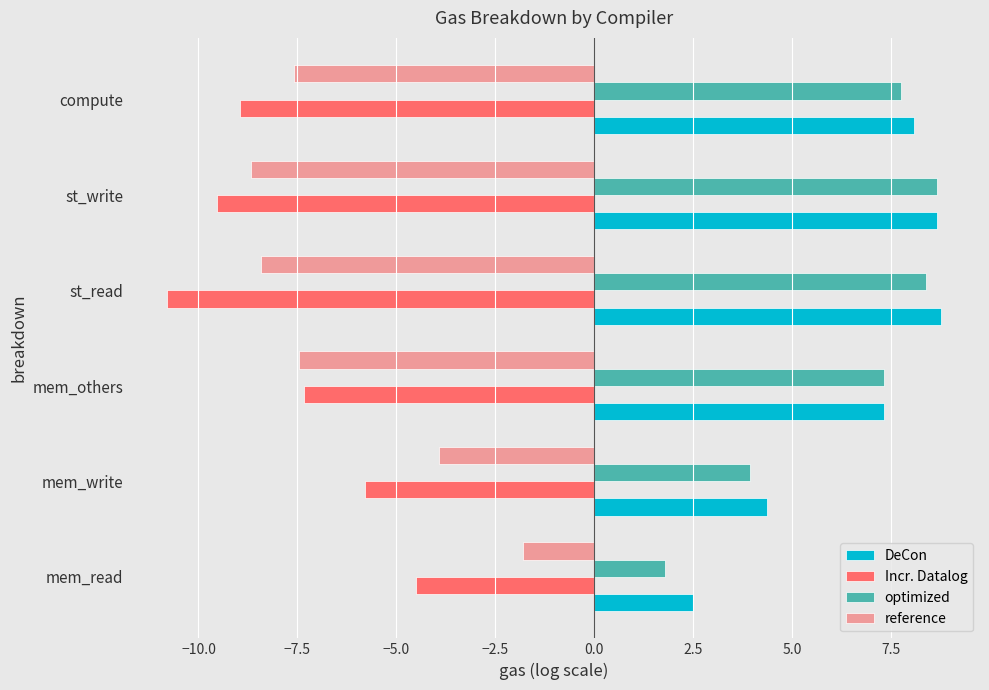

At which category does the chart reach its minimum across all series?

st_read